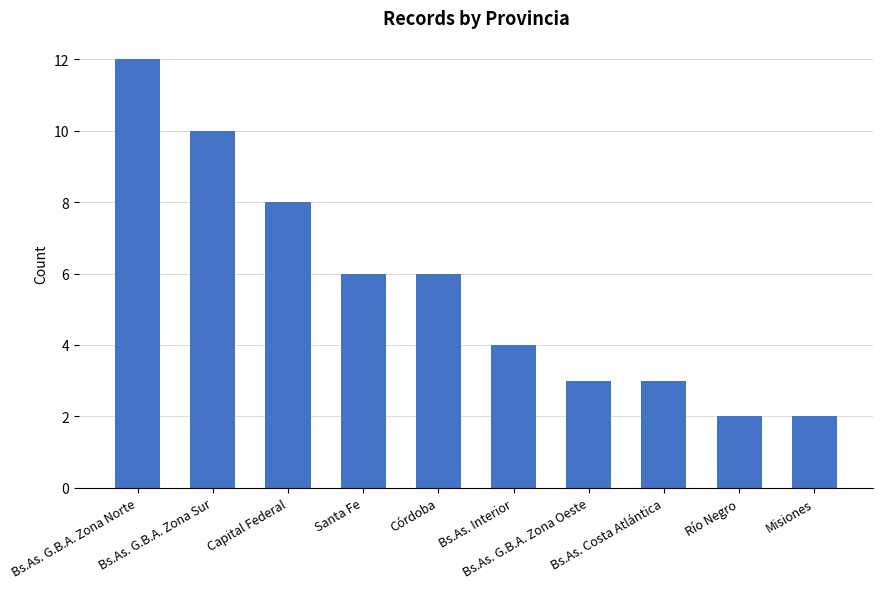

Approximately how many times larger is the value at Bs.As. Costa Atlántica compared to Córdoba?

0.5